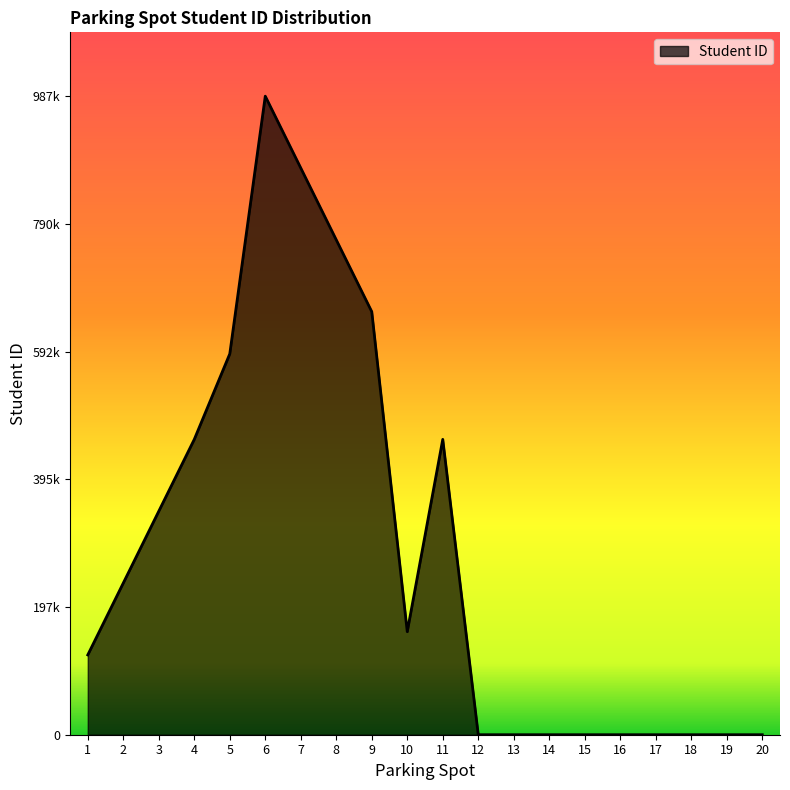

Reading left to right, what are all the values shown in this chart?

123456	234567	345678	456789	589090	987654	876543	765432	654321	159357	456852	0	0	0	0	0	0	0	0	0